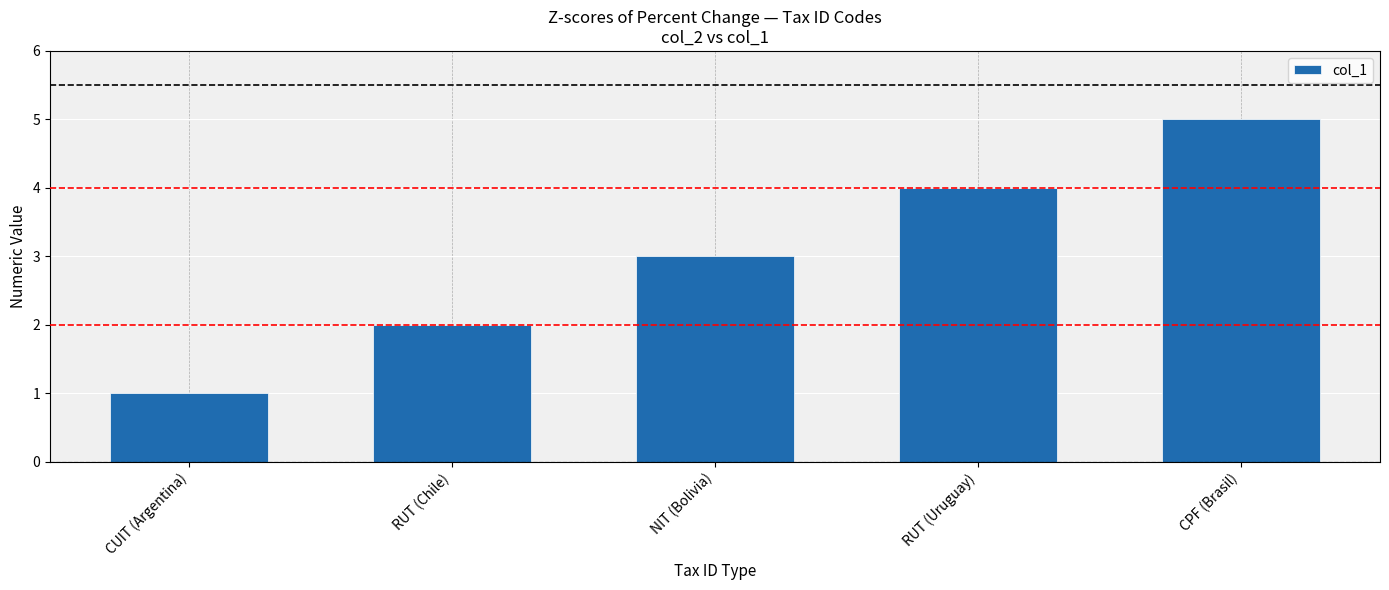

Reading left to right, list all the values displayed in this chart.

1	2	3	4	5